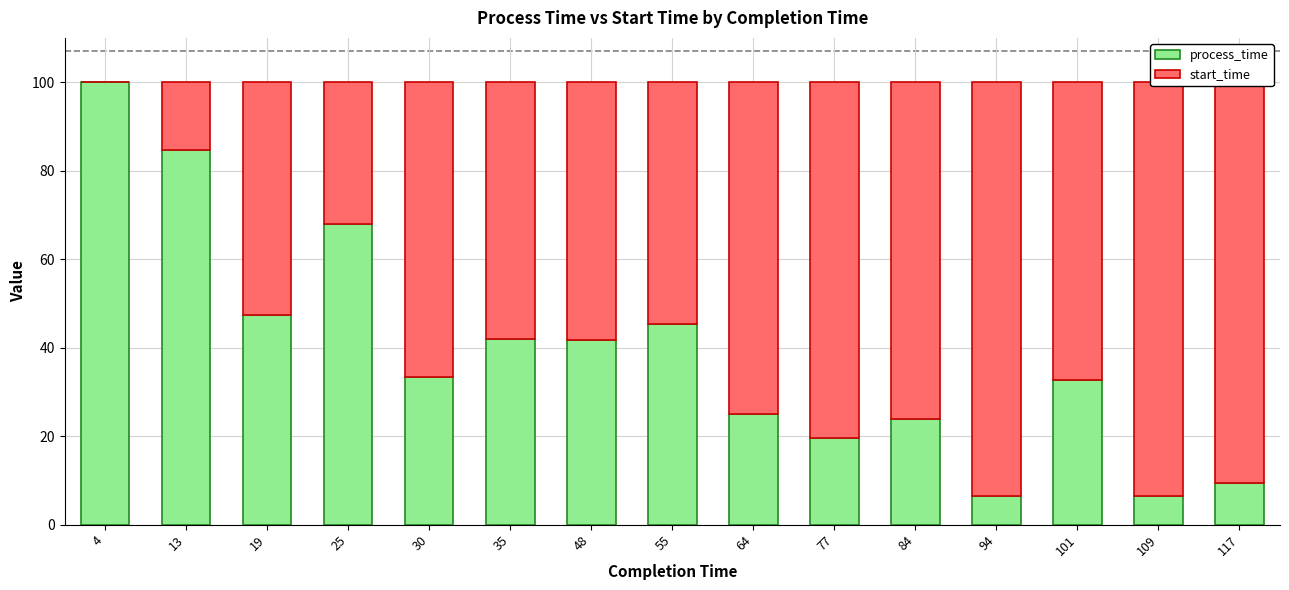

Does the chart contain stacked bars?

Yes